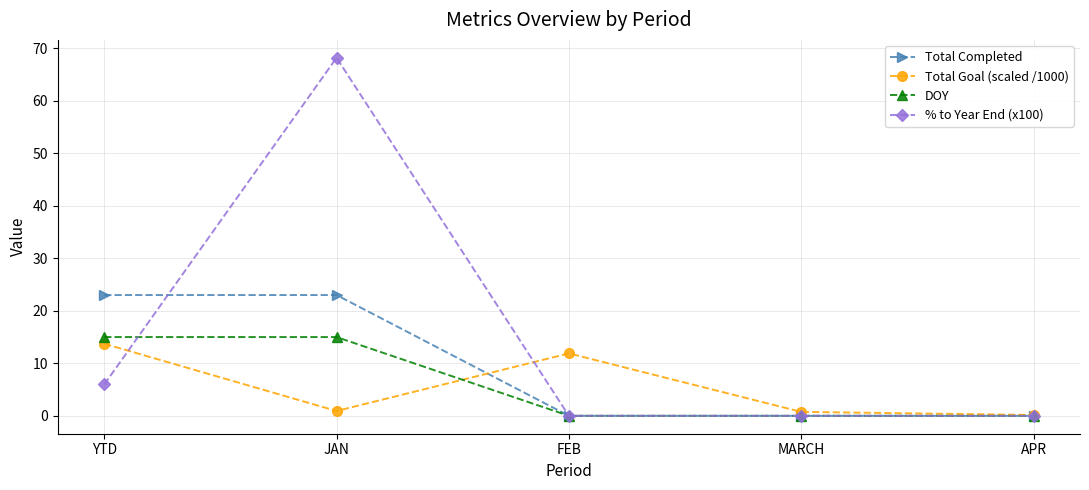

What is the label of the 5th point from the right?

YTD